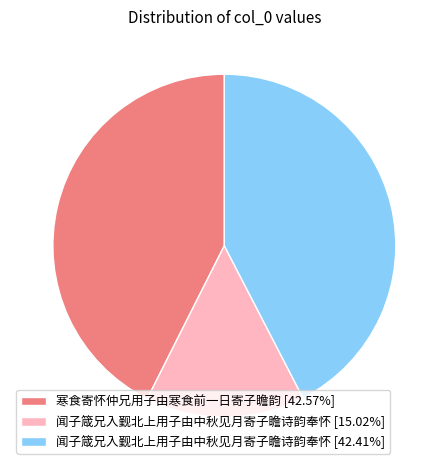

Do 寒食寄怀仲兄用子由寒食前一日寄子瞻韵 [42.57%] and 闻子箴兄入觐北上用子由中秋见月寄子瞻诗韵奉怀 [42.41%] together represent more than half of the pie?

Yes